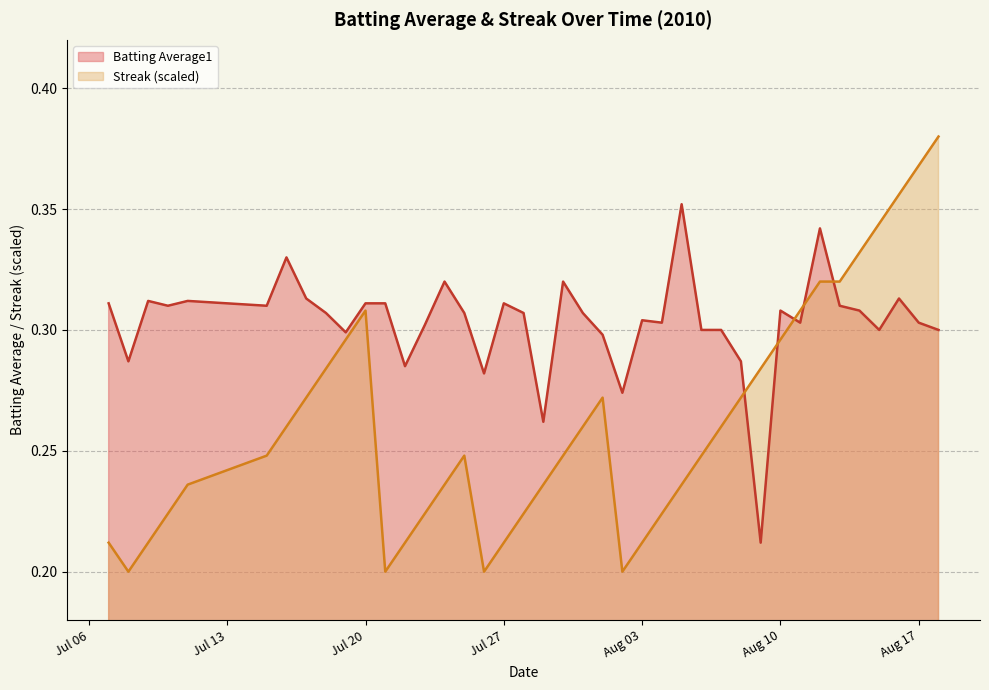

What is the value of the streak point at the 33rd from the left?

0.3